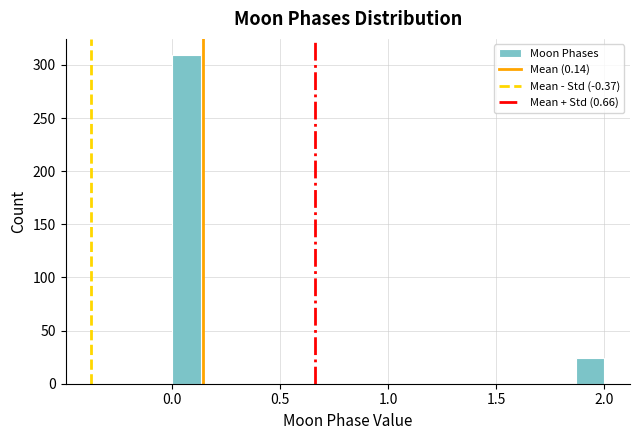

Read against the x-axis, roughly where is the centre of the tallest bar?

0.05